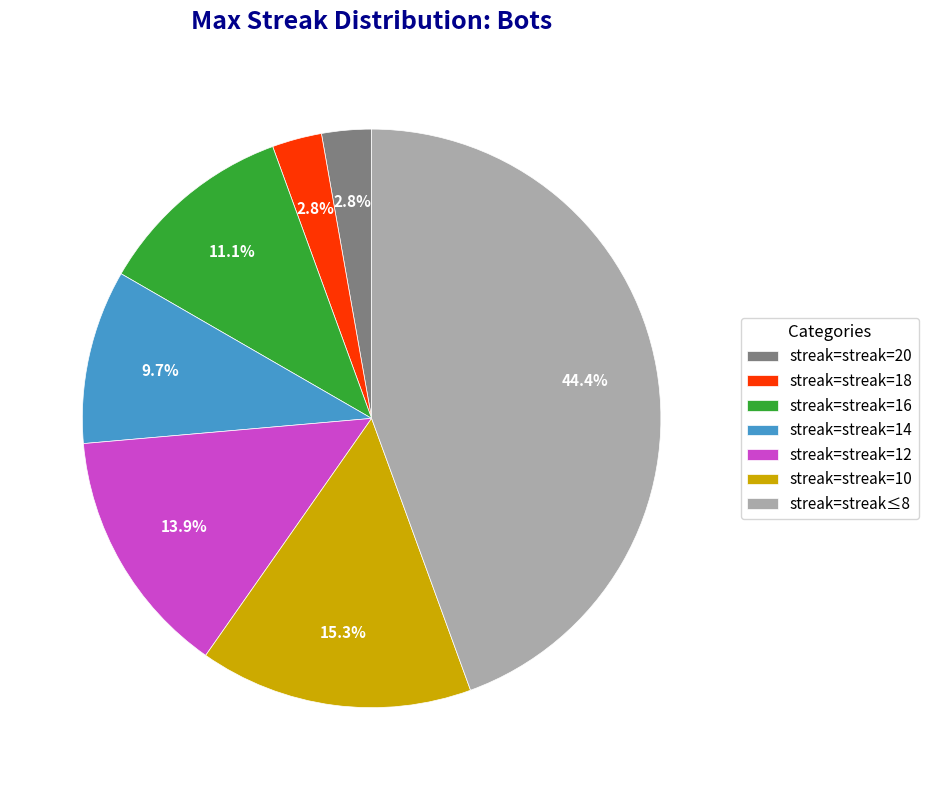

Is there a majority slice in this chart?

No